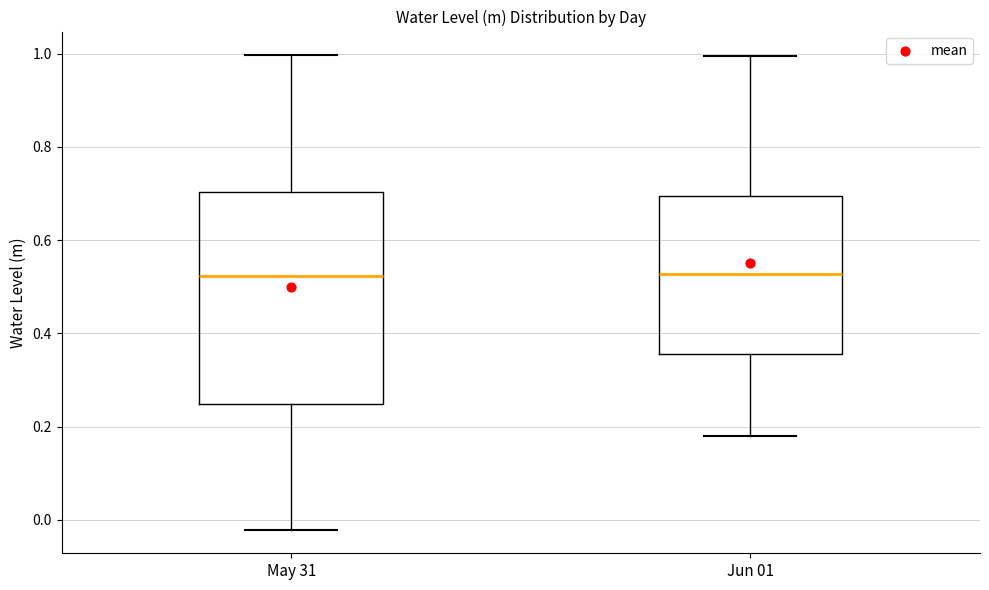

Reading left to right, transcribe this box plot: for each box, give where its median line is, the range the box spans, and where its two whiskers end, as read against the y-axis. The values are not printed on the chart, so give them approximately, as read against the axis.

May 31: median 0.52, box 0.24 to 0.70, whiskers -0.02 to 1.00
Jun 01: median 0.52, box 0.36 to 0.70, whiskers 0.18 to 1.00